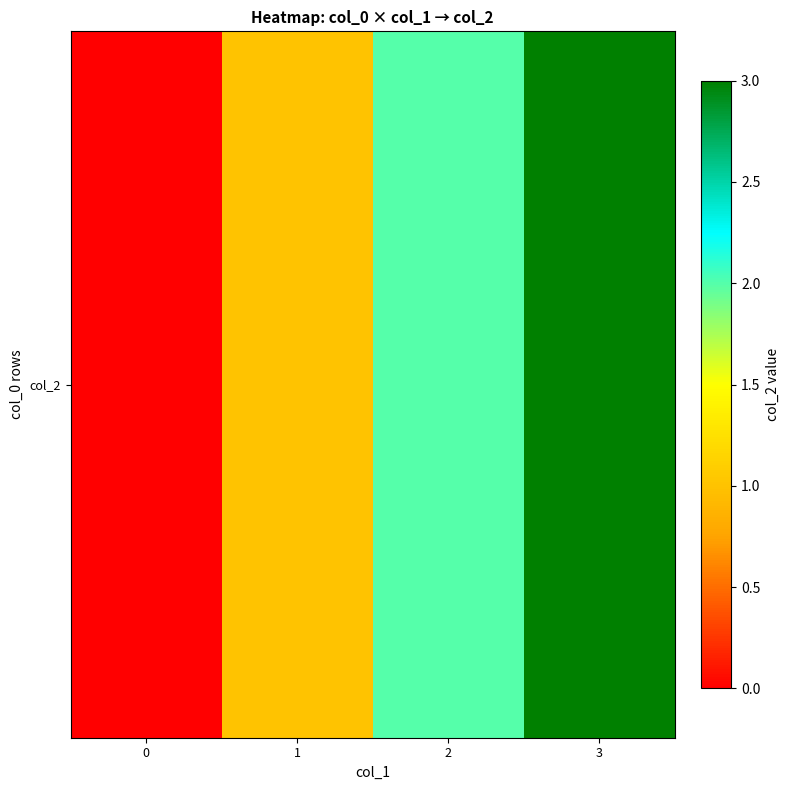

The chart shows a value of 3 at 3. True or false?

True